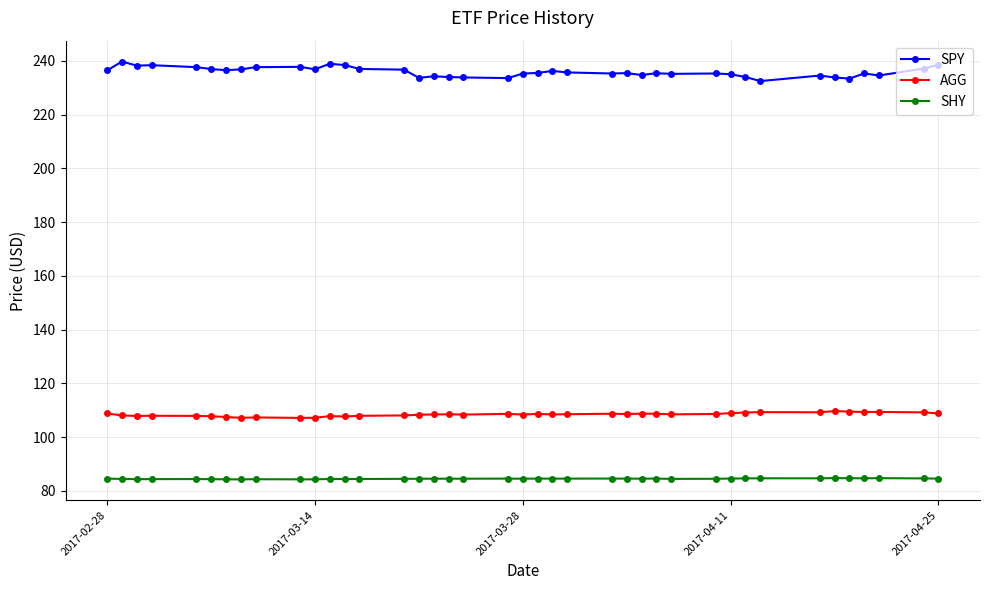

True or false: AGG and SPY cross at least once.

False